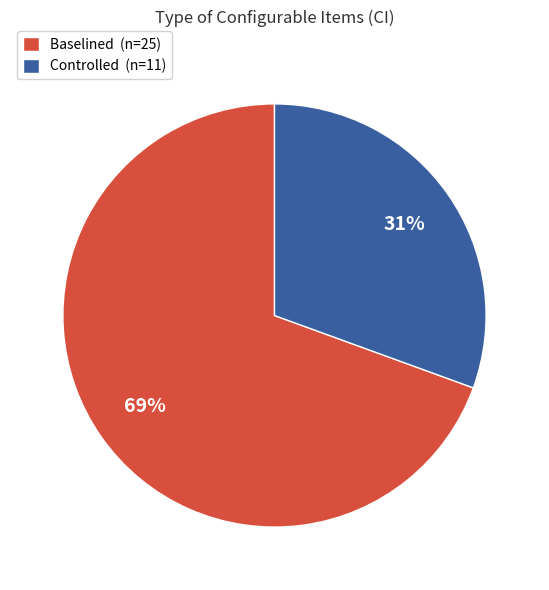

Which slice is the smallest?

Controlled